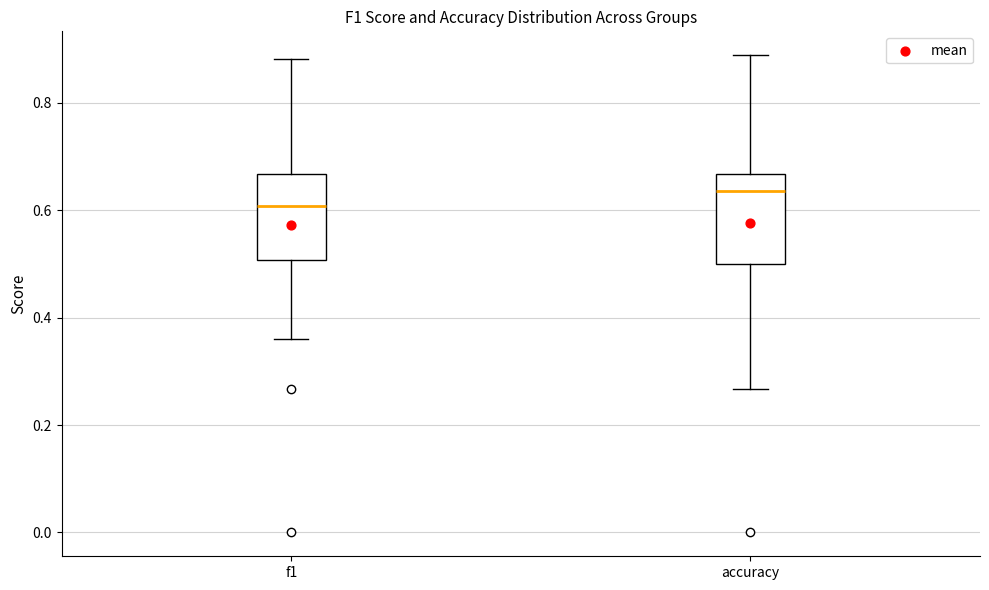

Where is the lower edge of the box for f1 on the y-axis? The values are not printed on the chart, so give them approximately, as read against the axis.

0.50